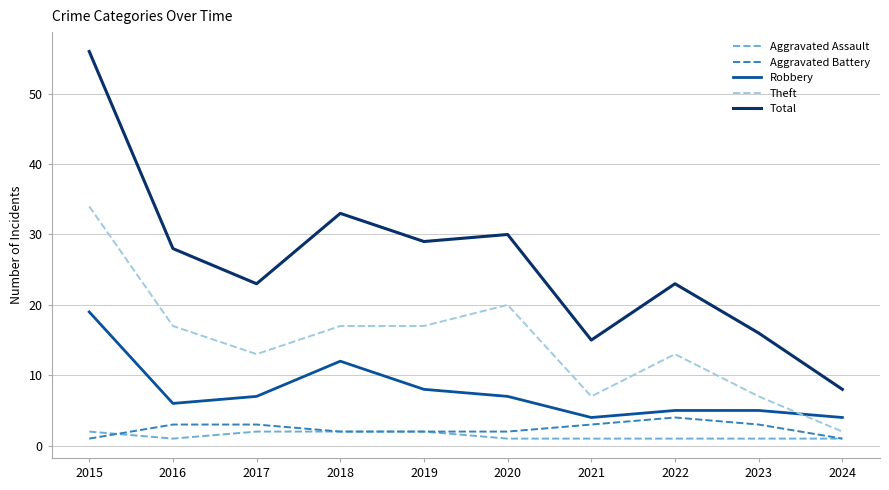

What is the minimum value for Theft?

2